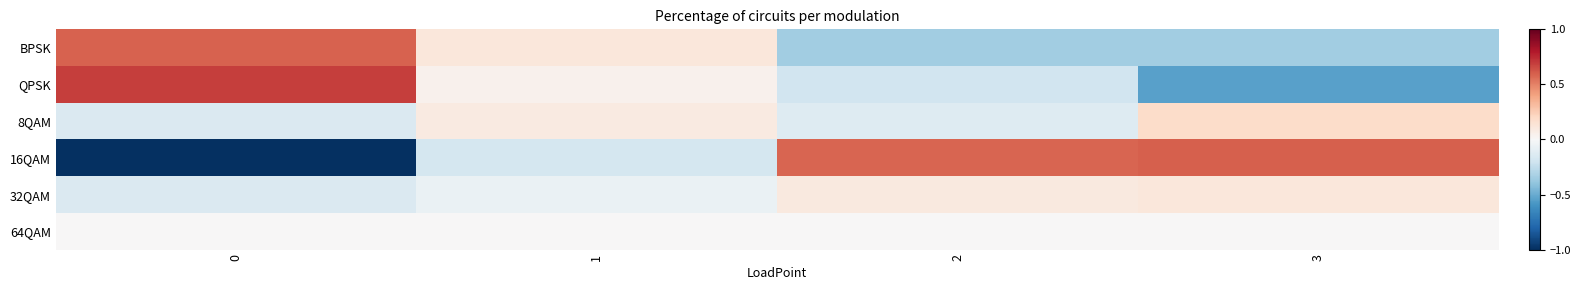

Reading left to right, list all the values displayed in this chart.

BPSK: 0=0.6	1=0.1	2=-0.4	3=-0.3
QPSK: 0=0.7	1=0.0	2=-0.2	3=-0.5
8QAM: 0=-0.1	1=0.1	2=-0.1	3=0.2
16QAM: 0=-1.0	1=-0.2	2=0.6	3=0.6
32QAM: 0=-0.1	1=-0.1	2=0.1	3=0.1
64QAM: 0=0.0	1=0.0	2=0.0	3=0.0